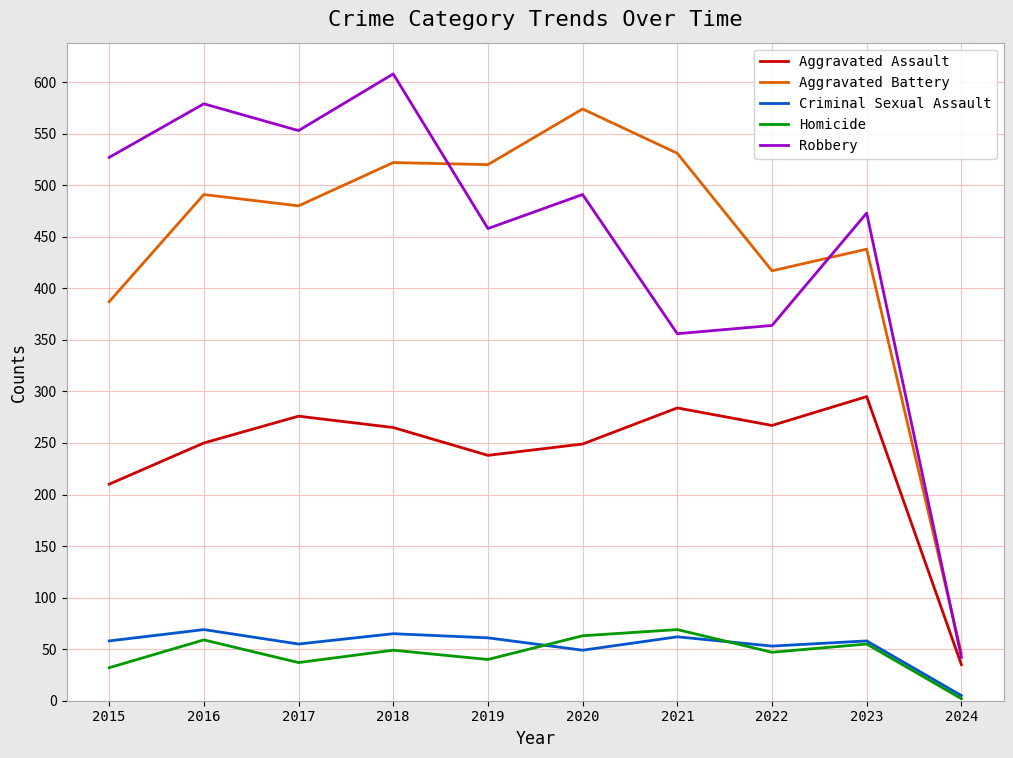

Is this an area chart (filled region under the line)?

No